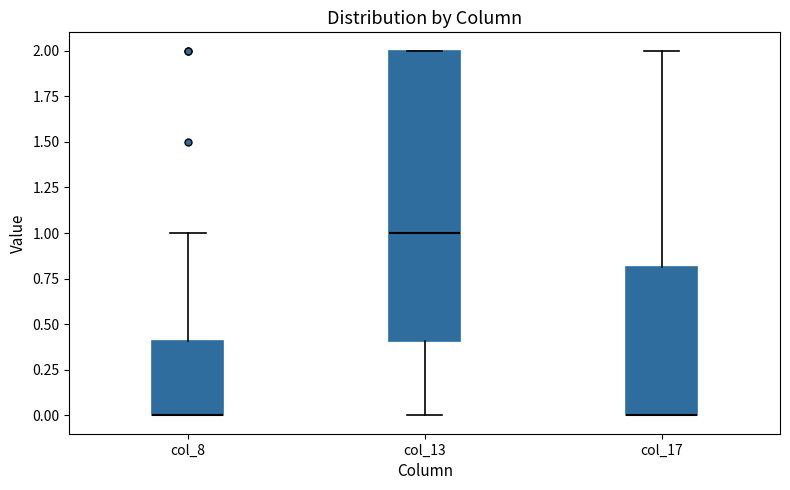

Reading left to right, transcribe this box plot: for each box, give where its median line is, the range the box spans, and where its two whiskers end, as read against the y-axis. The values are not printed on the chart, so give them approximately, as read against the axis.

col_8: median 0.0 (drawn on the box's lower edge), box 0.0 to 0.4, whiskers 0.0 to 1.0
col_13: median 1.0, box 0.4 to 2.0, whiskers 0.0 to 2.0
col_17: median 0.0 (drawn on the box's lower edge), box 0.0 to 0.8, whiskers 0.0 to 2.0